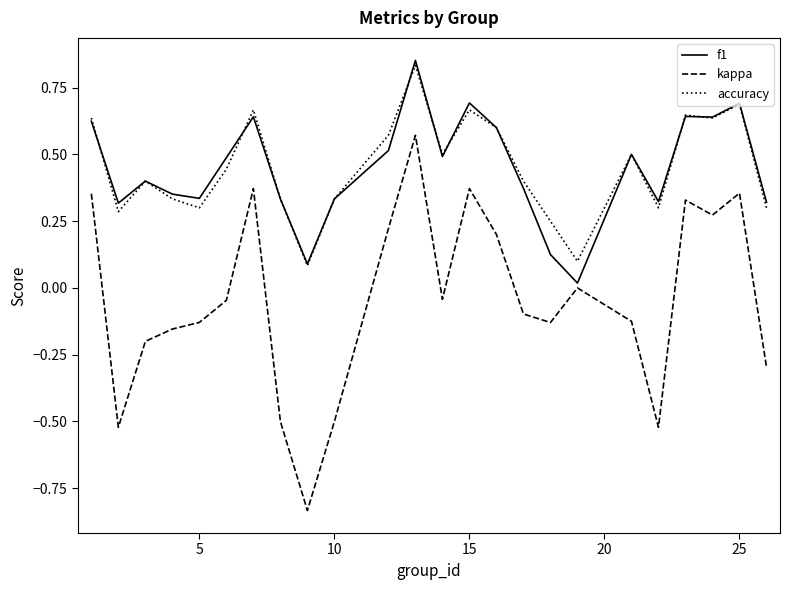

How many lines are shown in the chart?

3